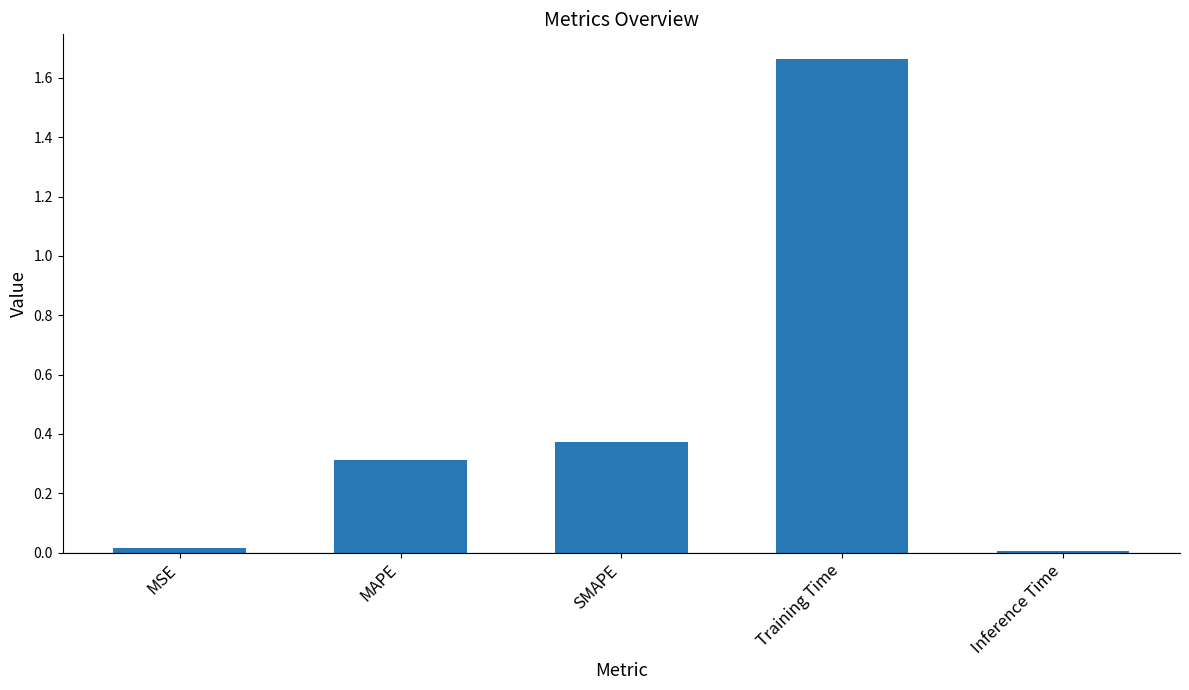

True or false: the data shows 0.0 at MSE.

True